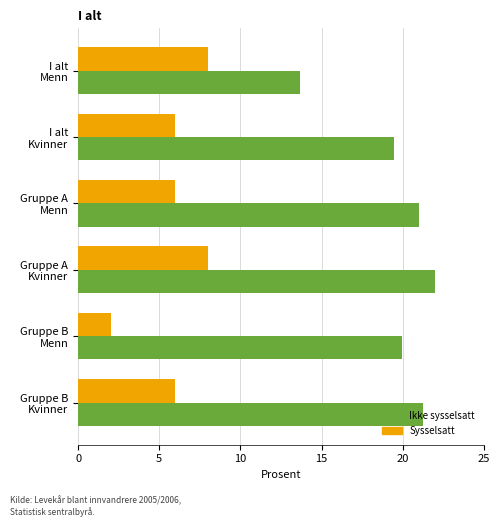

What is the greatest value displayed?

22.0